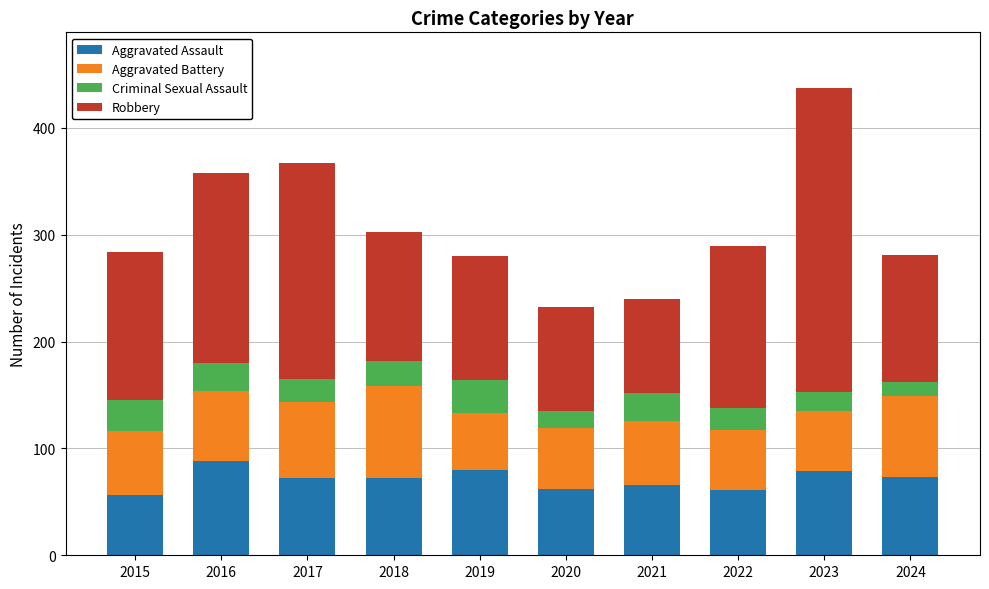

What is the difference between the maximum and second lowest values in the Aggravated Assault series?

27